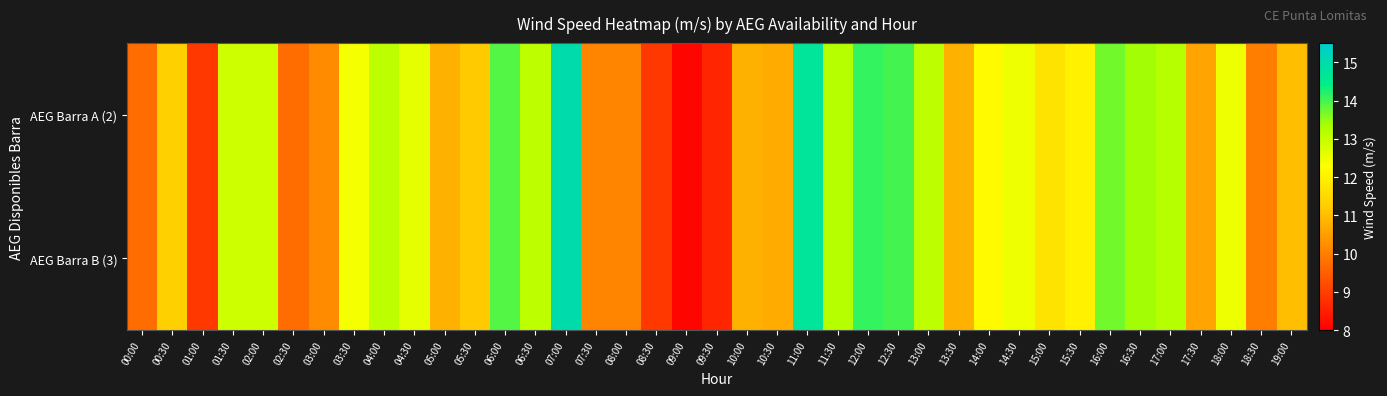

What is the maximum value shown in the chart?

15.0